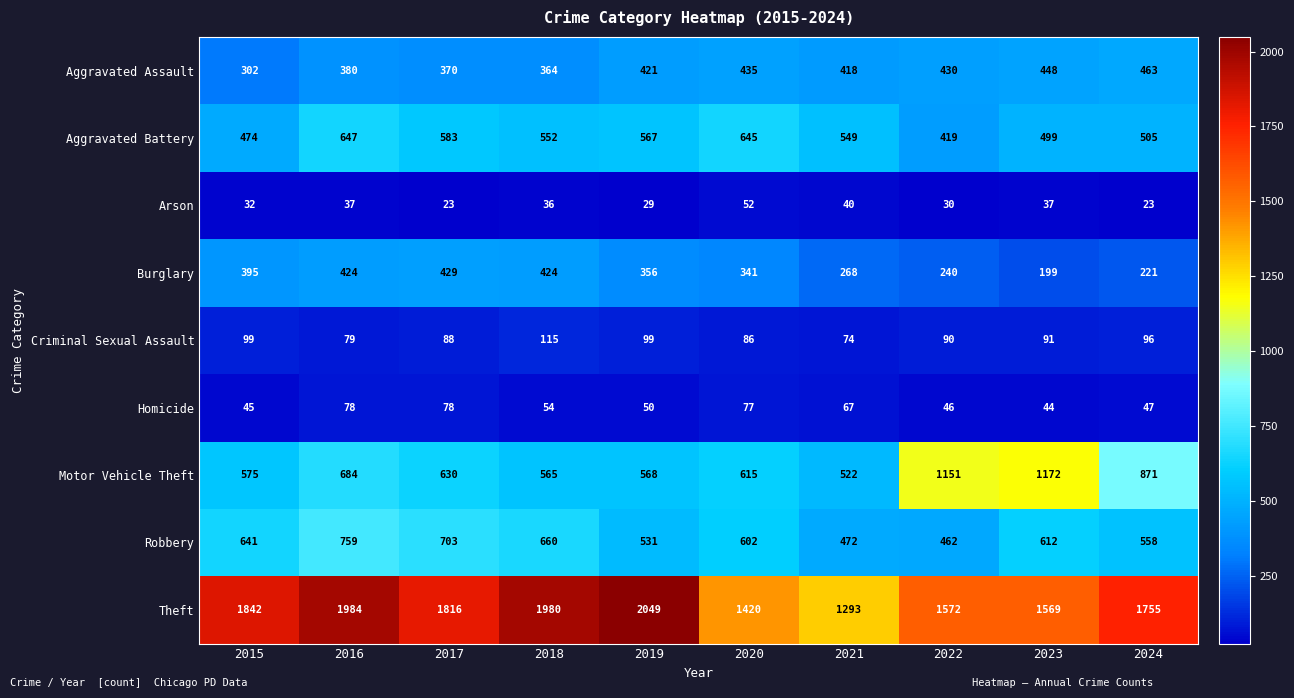

What is the difference between the highest and lowest values at 2017?

1793